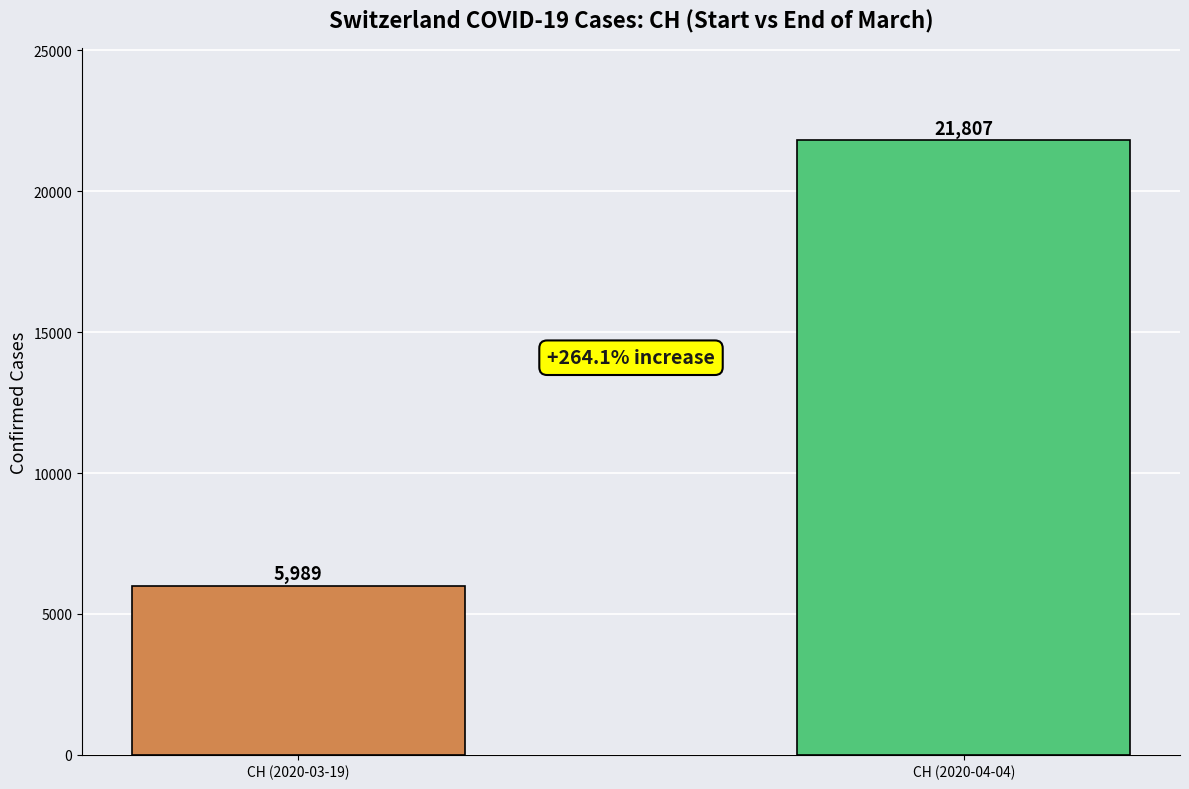

Which category has the lowest value across all series?

CH (2020-03-19)